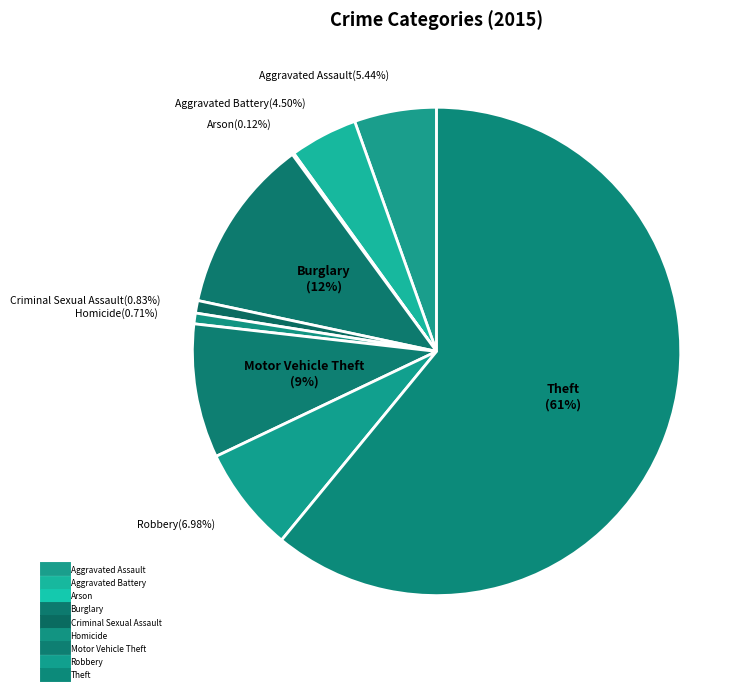

Is it true that Arson is 0% of the pie?

True